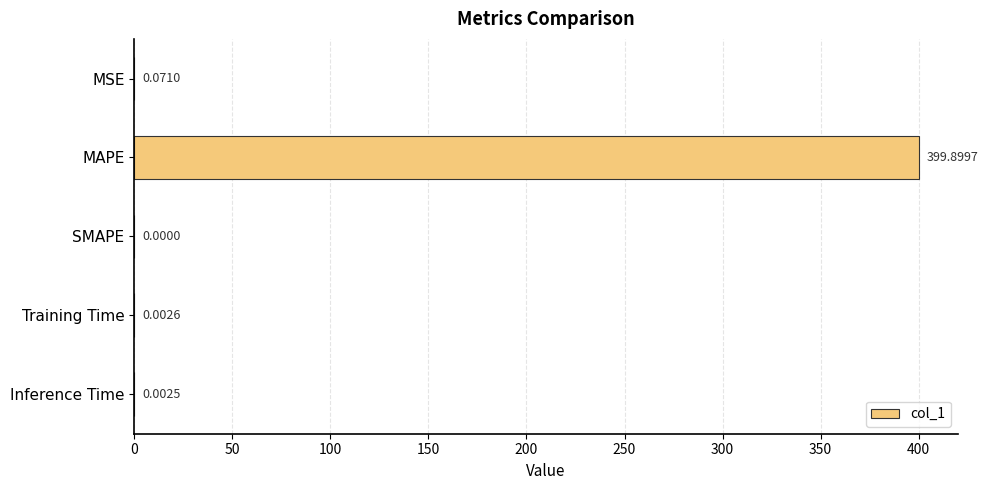

Which has a higher value, MSE or Training Time?

MSE